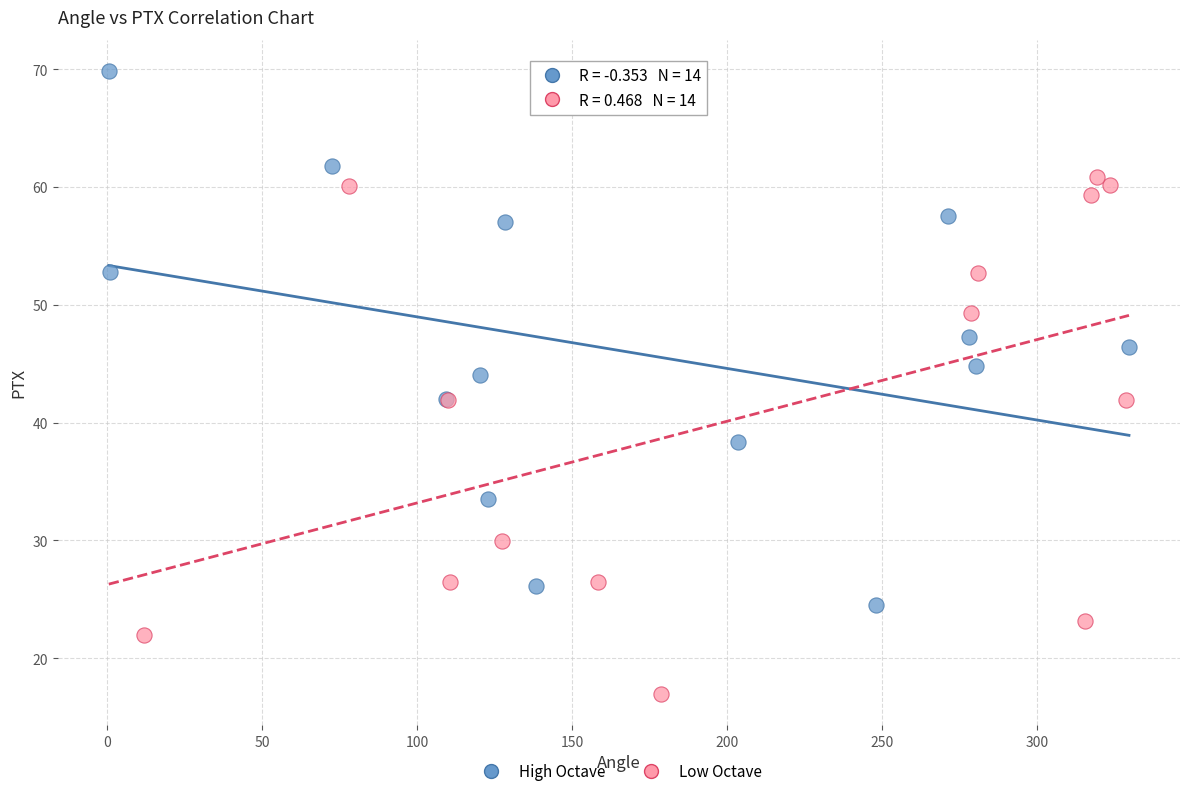

Which series reaches the minimum Y coordinate?

Low Octave